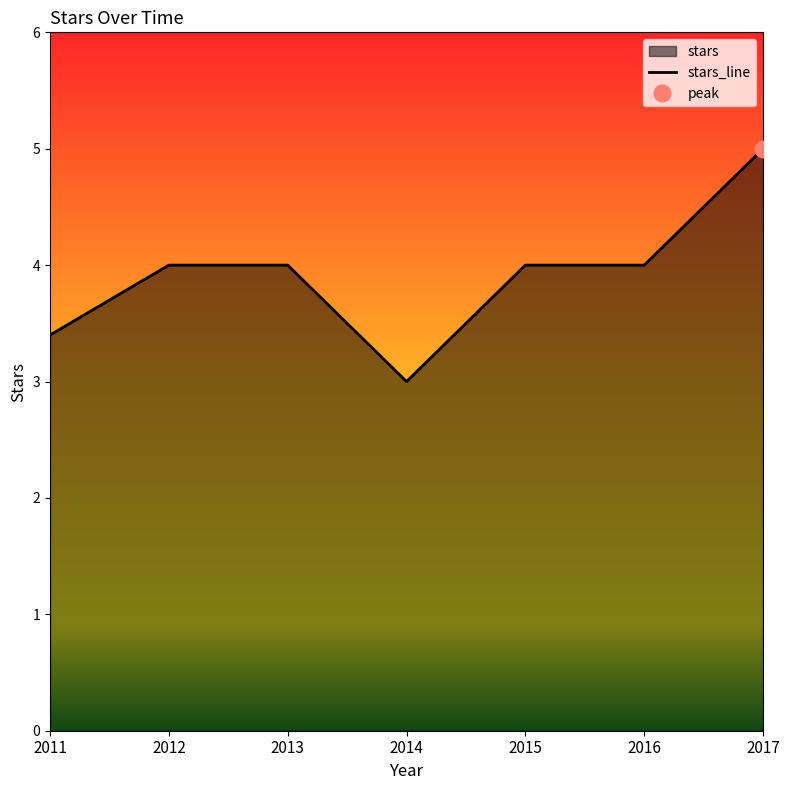

What is the value of the 5th point from the left?

4.0